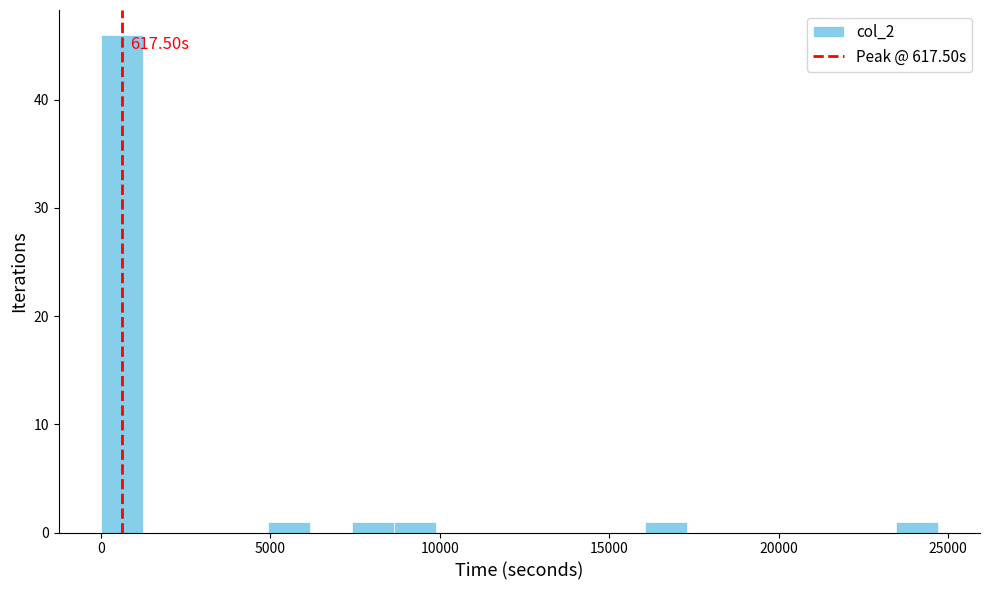

Read against the x-axis, roughly where is the centre of the tallest bar?

500